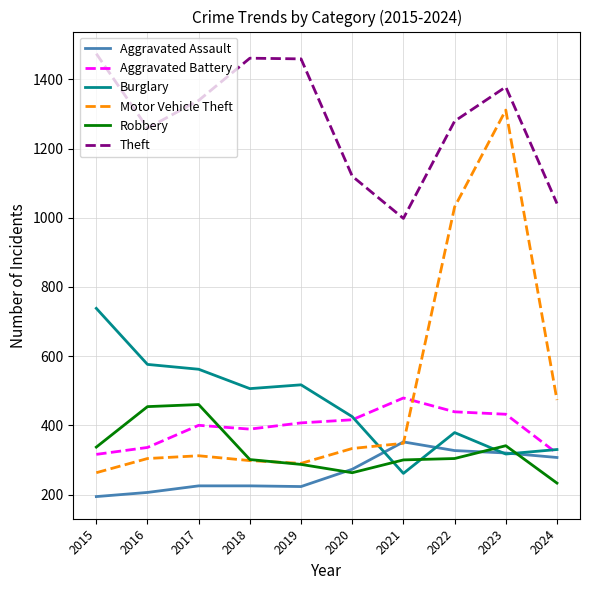

At which label is Motor Vehicle Theft closest to 787?

2022